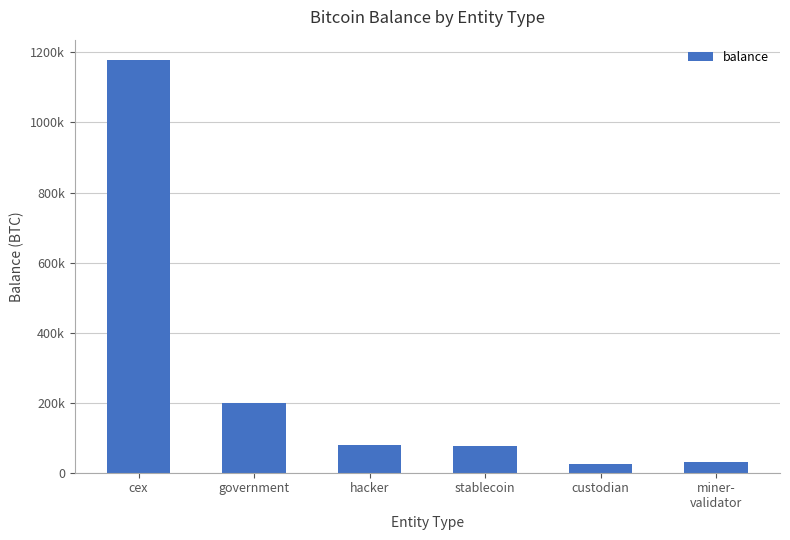

What is the label of the 2nd bar from the left?

government